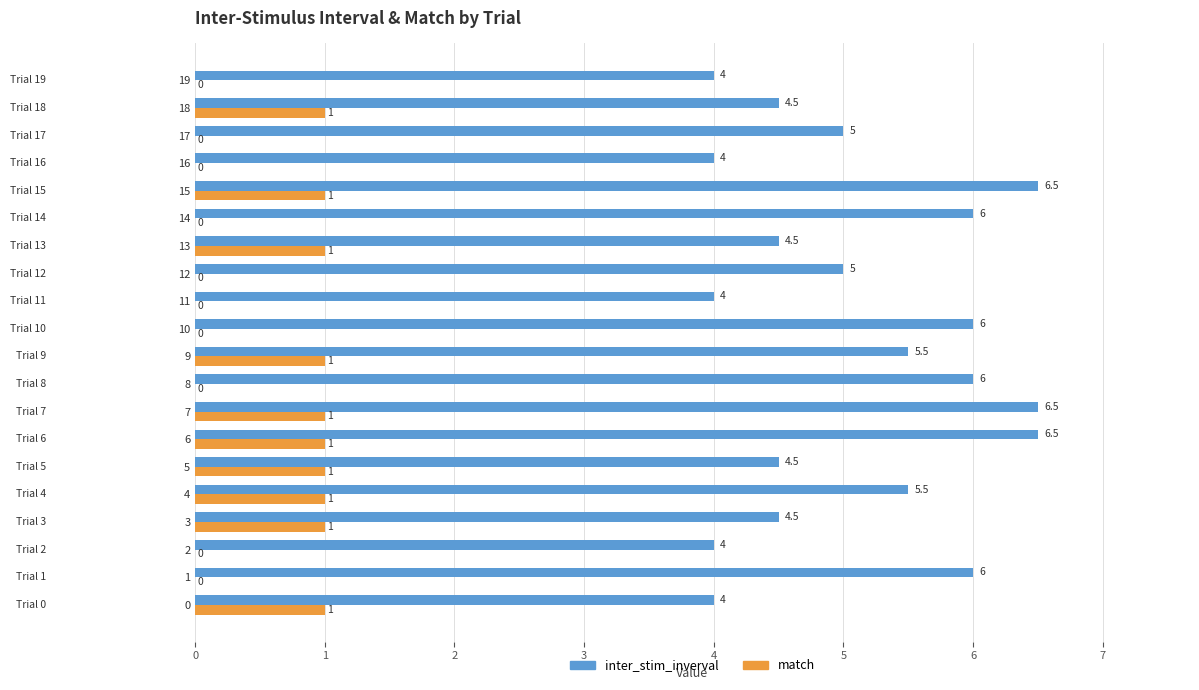

The match series shows 1.5 at 7. True or false?

False